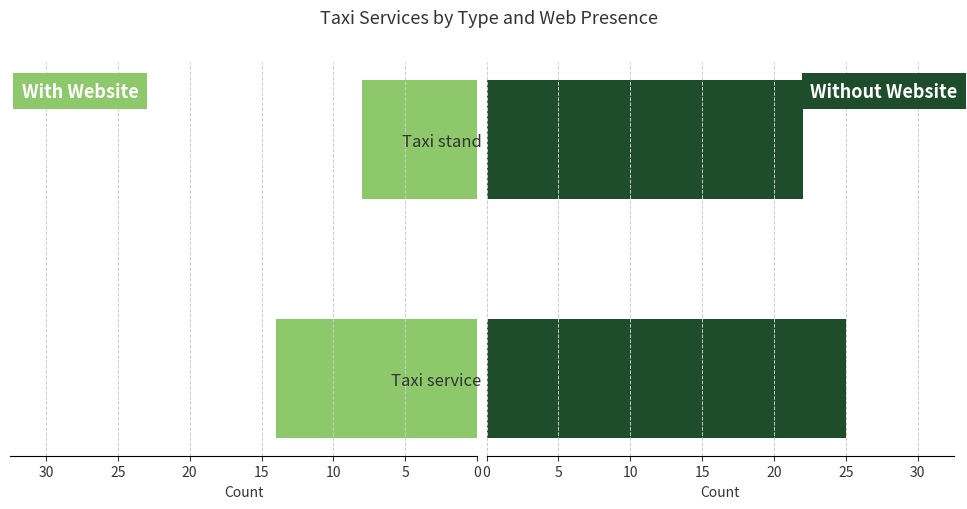

Reading right to left, transcribe all the data shown in this chart.

With Website: 8	14
Without Website: 22	25